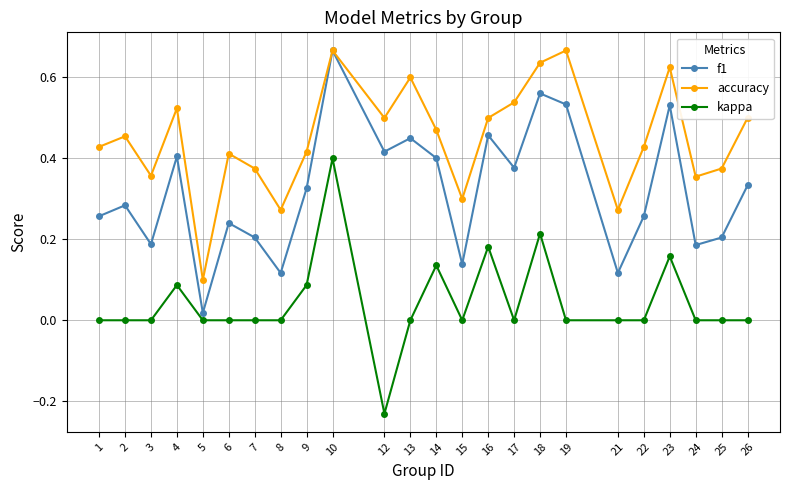

The value of kappa at 4 is 0.1. True or false?

True